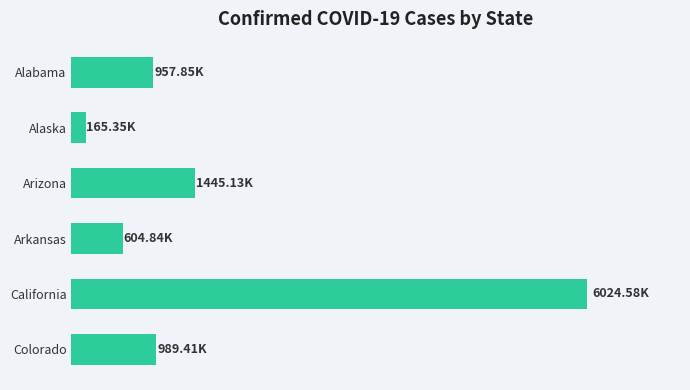

Are the bars horizontal?

Yes